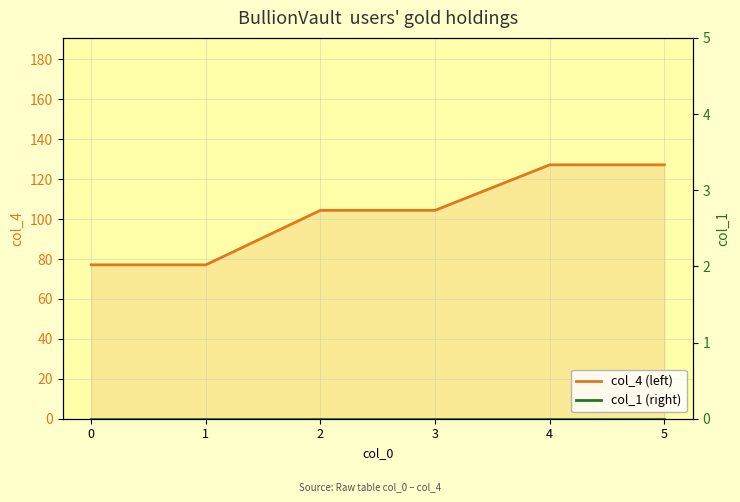

Count the number of categories in the chart.

6